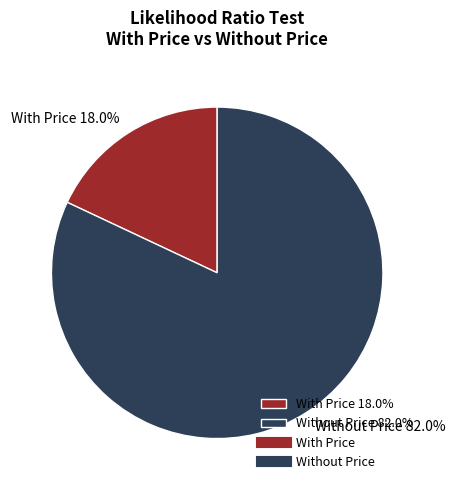

How many slices are in this pie chart?

2